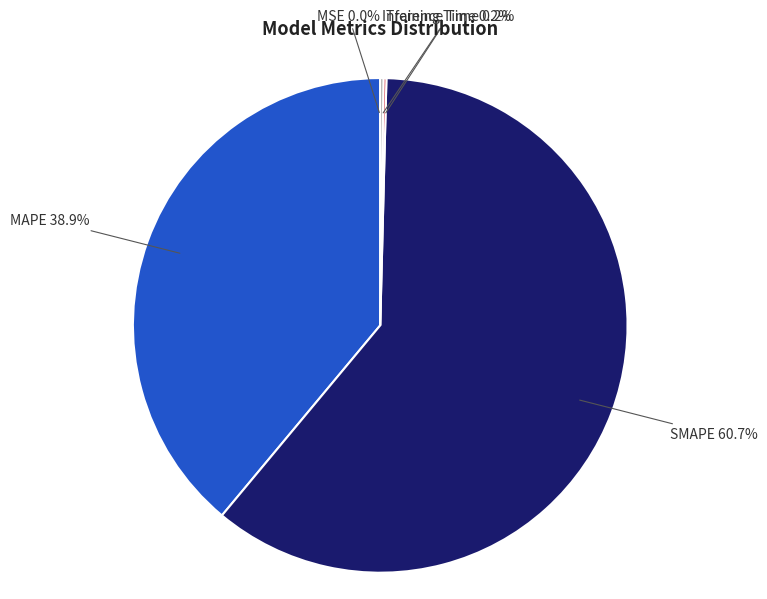

Which slice is the largest?

SMAPE